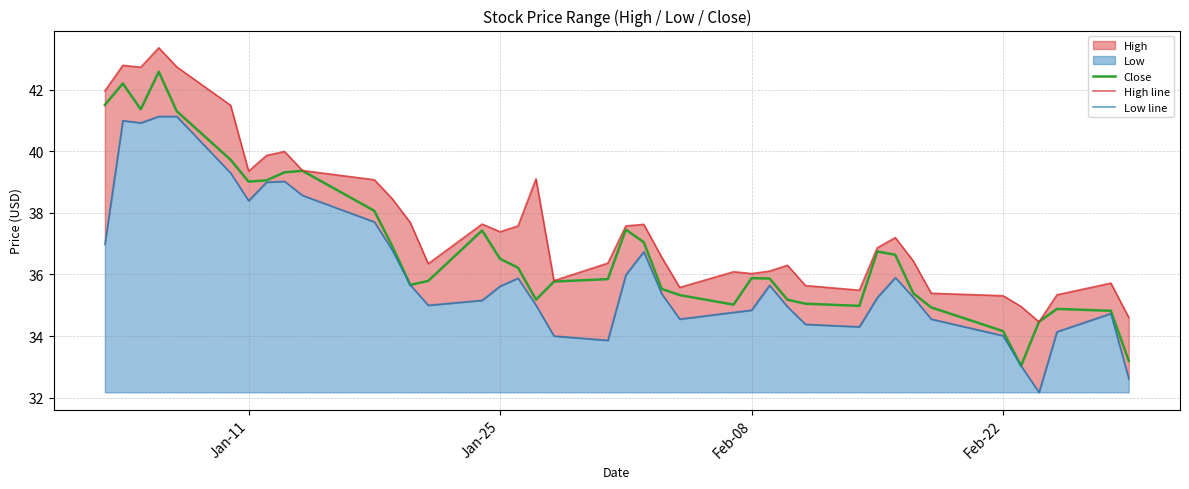

Is it true that Close equals 19.3 at Feb-22?

False